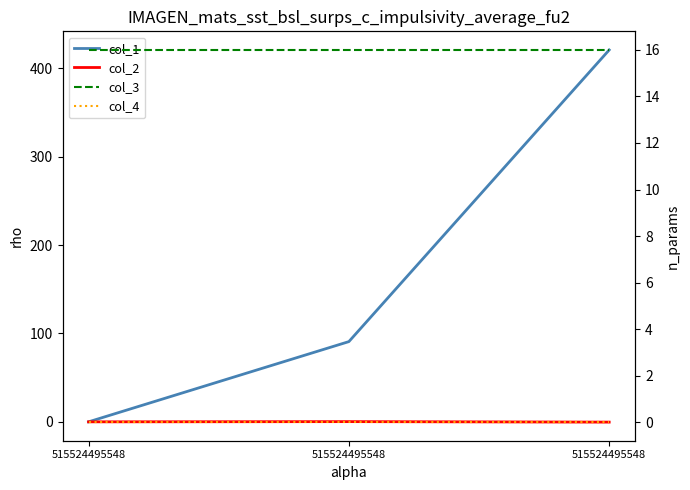

Reading left to right, what are all the values shown in this chart?

col_1: 0.0	90.8	421.0
col_2: 0.0	0.2	-0.3
col_3: 16.0	16.0	16.0
col_4: 0.0	0.0	0.0